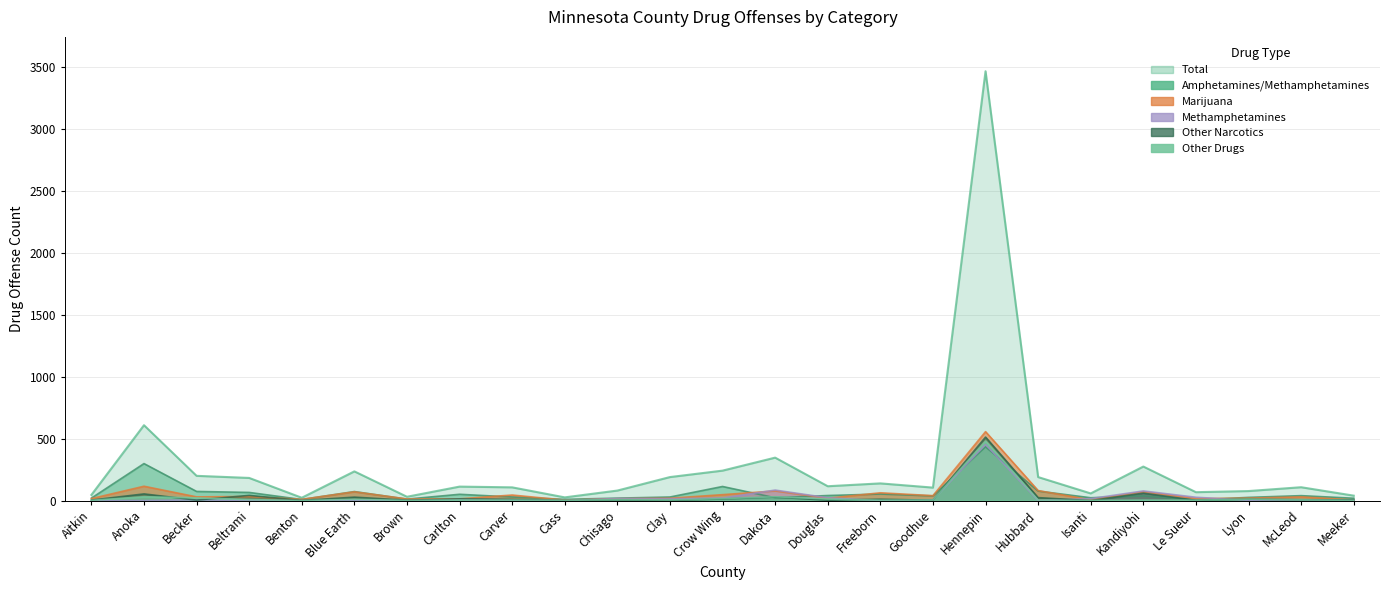

What position from the right is Chisago?

15